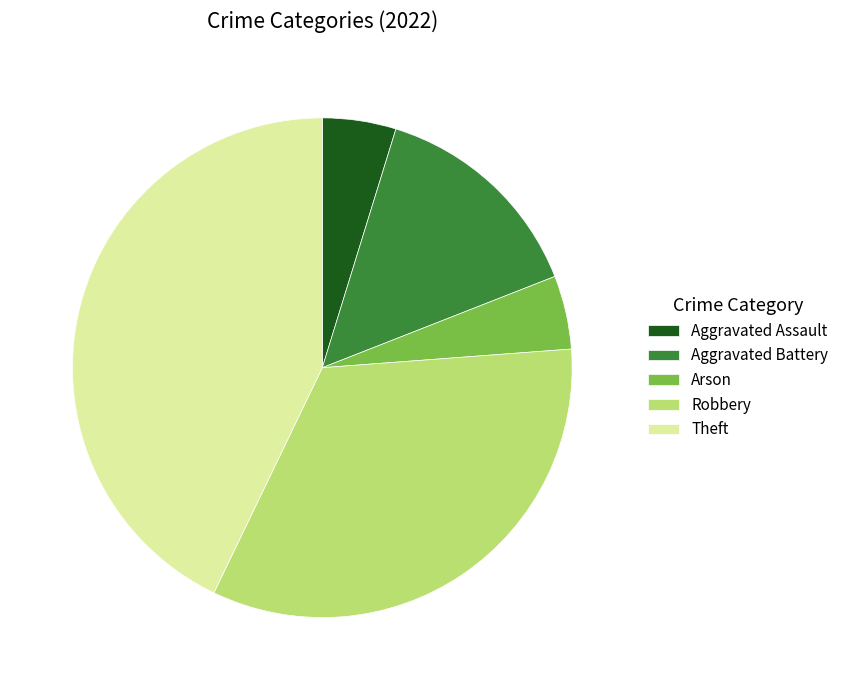

Do Aggravated Assault and Robbery together represent more than half of the pie?

No